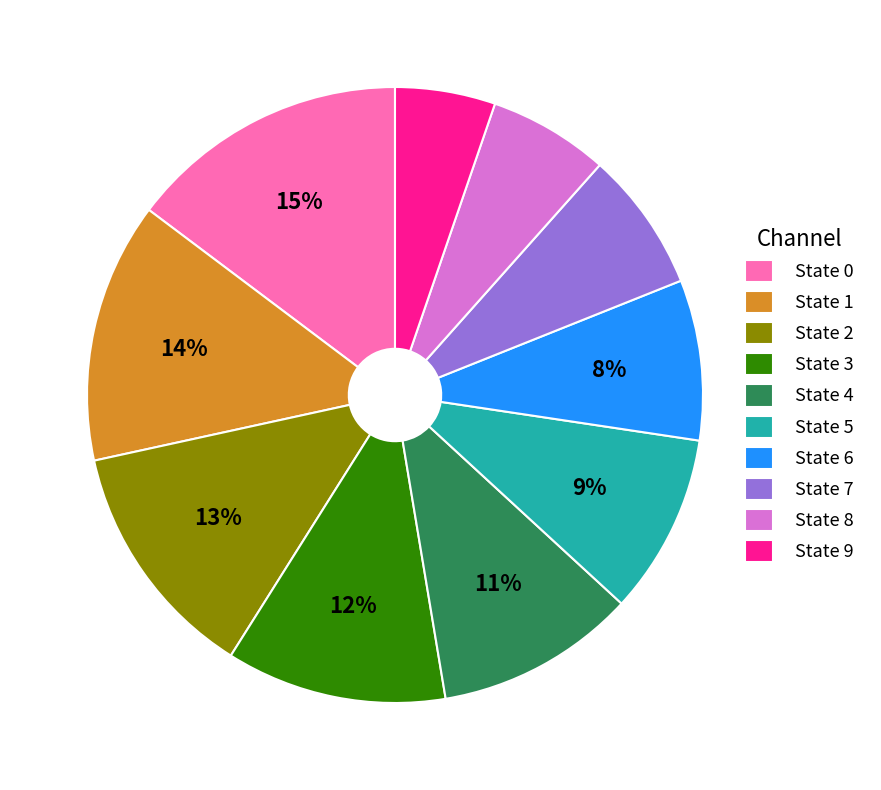

True or false: State 0 accounts for 15% of the total.

True